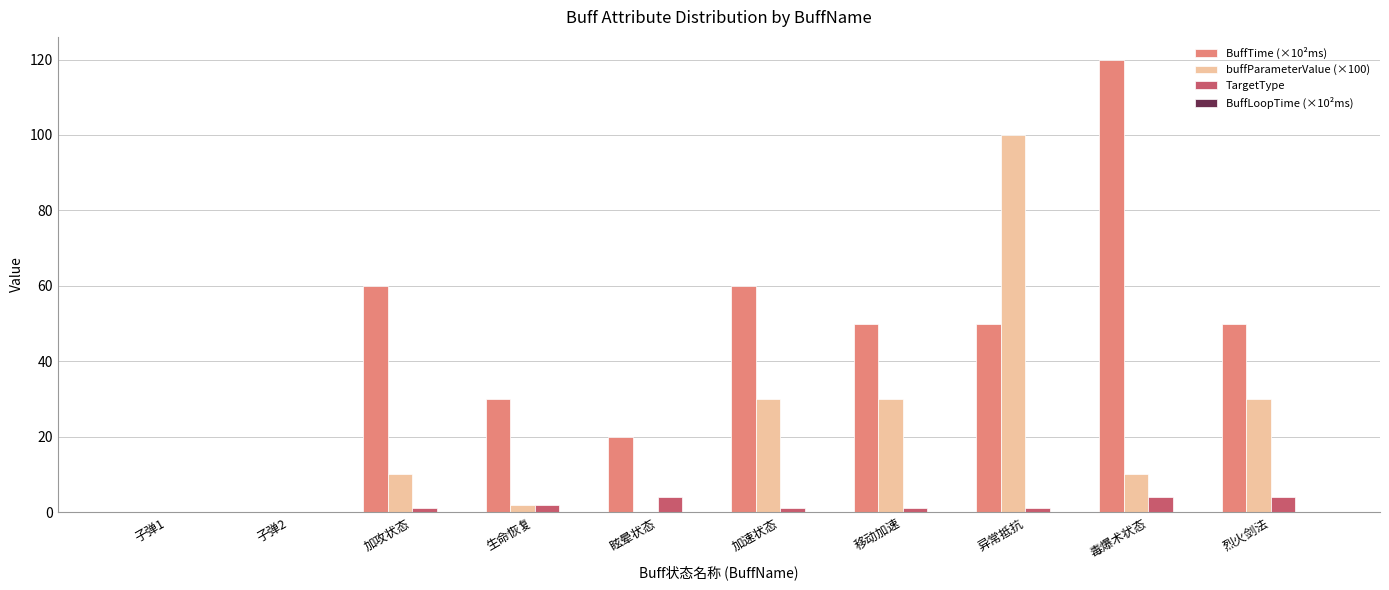

True or false: buffParameterValue (×100) has a value of 30.0 at 烈火剑法.

True